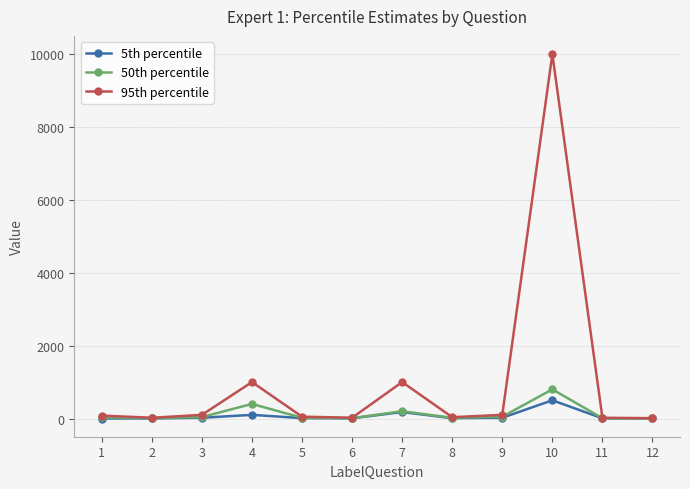

At which category is the sum across all series the highest?

10